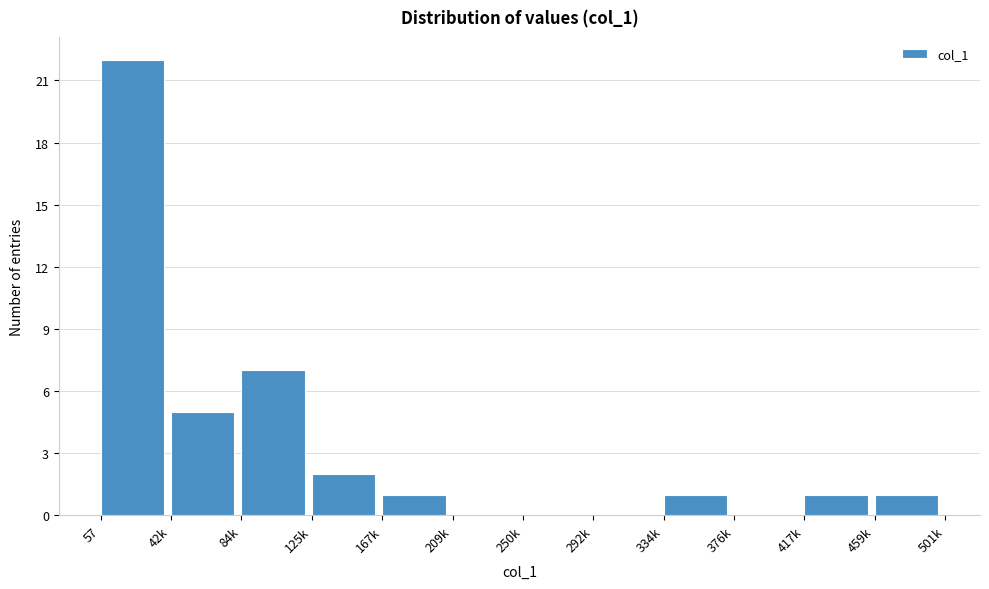

Reading left to right, list all the values displayed in this chart.

57=22	42k=5	84k=7	125k=2	167k=1	209k=0	250k=0	292k=0	334k=1	376k=0	417k=1	459k=1